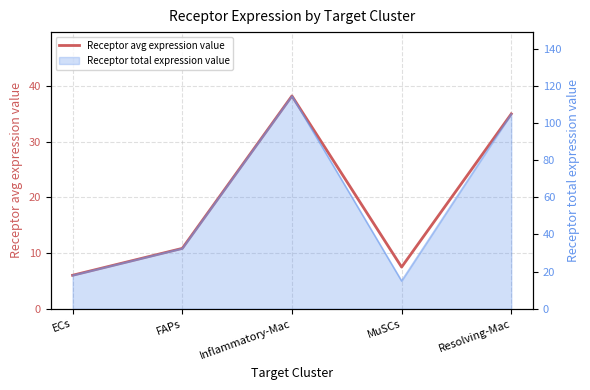

Rank the categories by value from highest to lowest.

Inflammatory-Mac, Resolving-Mac, FAPs, MuSCs, ECs